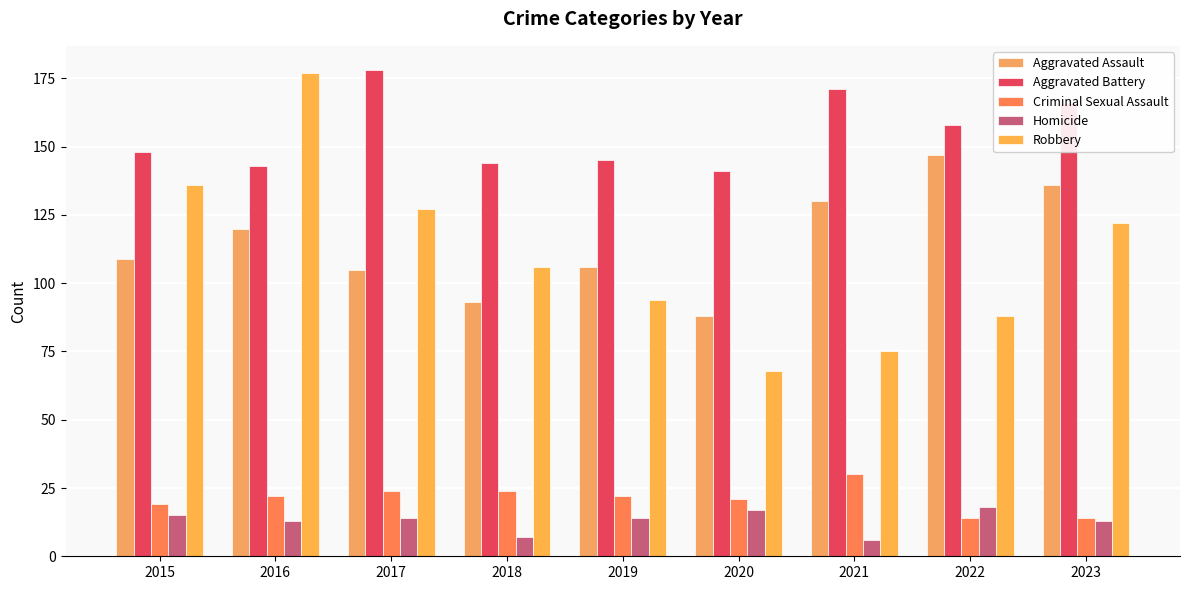

Is it true that Aggravated Assault equals 32 at 2019?

False